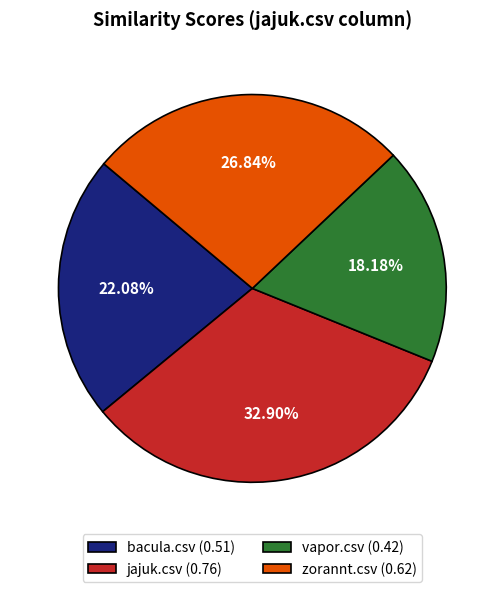

What percentage is the jajuk.csv slice, to the nearest percent?

33%